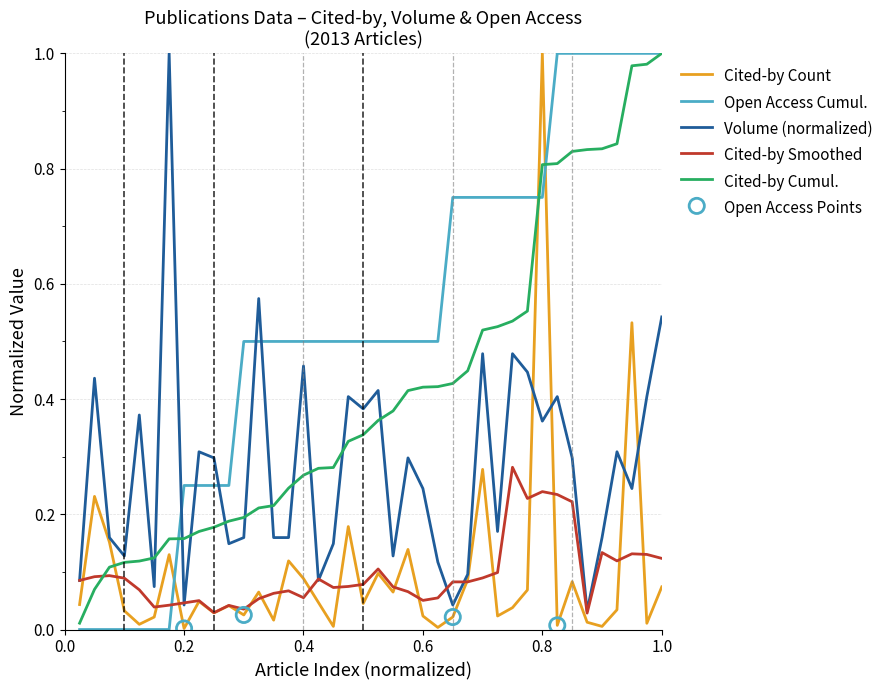

After their last crossing, which series has the higher values: Open Access Cumul. or Volume (normalized)?

Open Access Cumul.